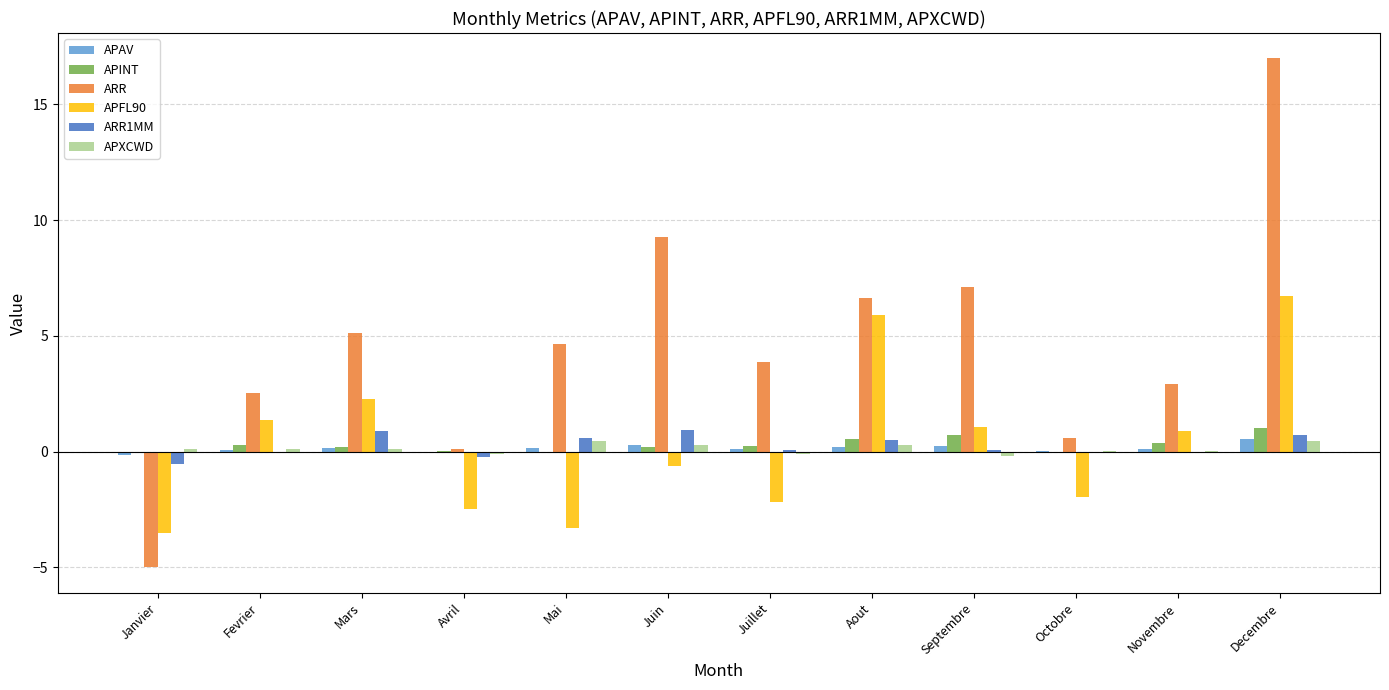

Which series has the largest total across all categories?

ARR